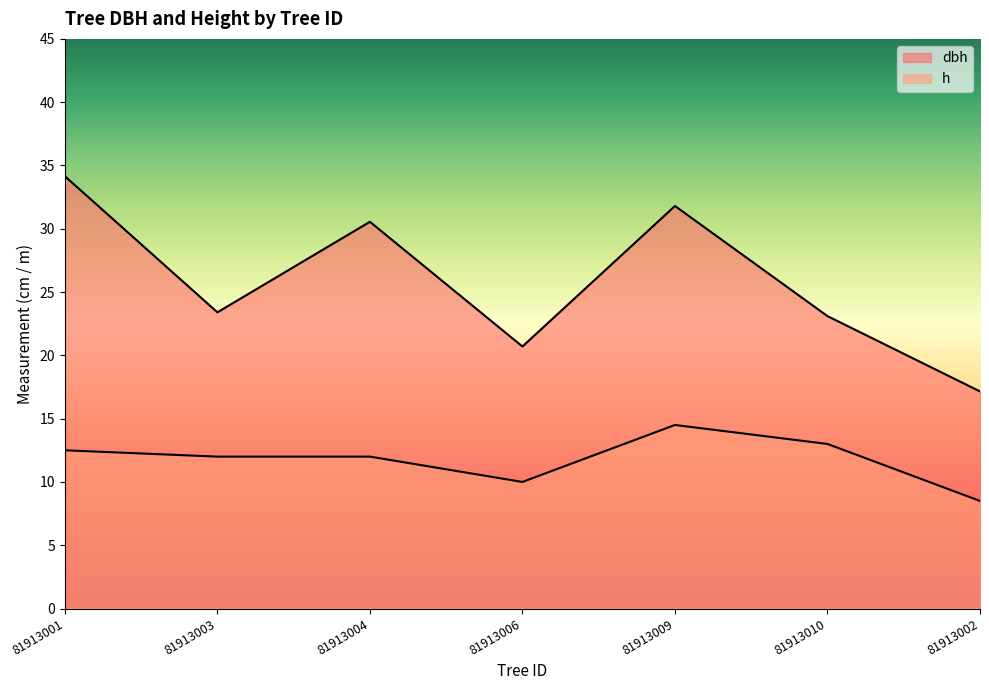

What is the difference between the maximum and minimum values in the dbh series?

17.0